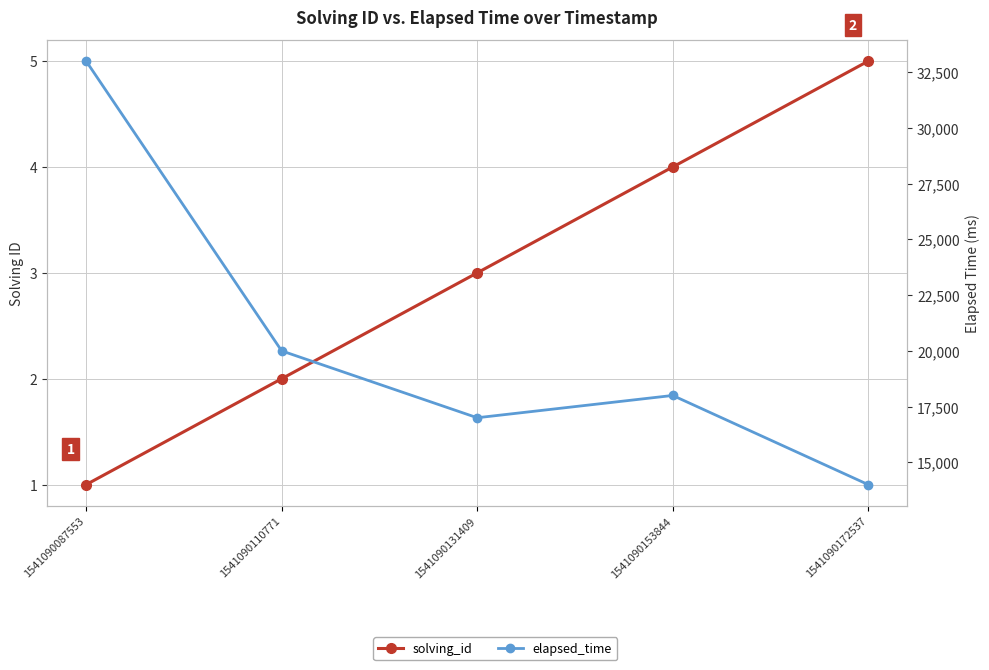

True or false: elapsed_time and solving_id intersect in this chart.

False